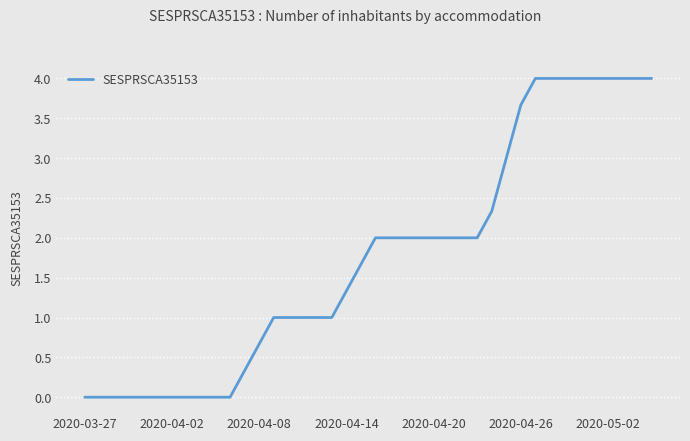

What is the difference between the maximum and minimum values?

4.0